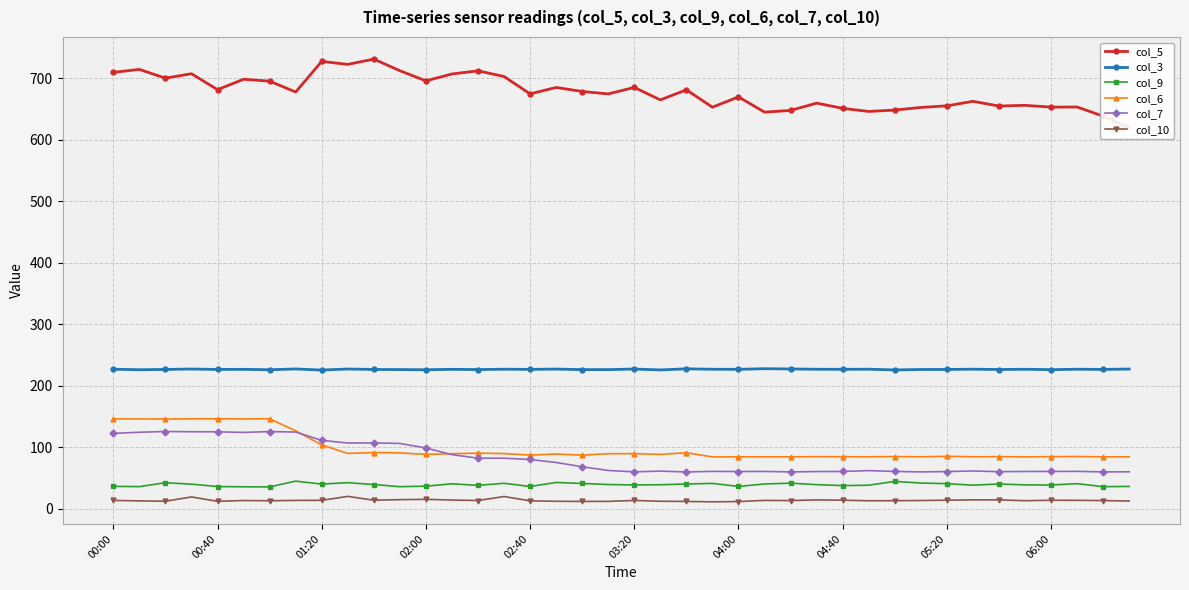

True or false: col_6 and col_9 intersect in this chart.

False